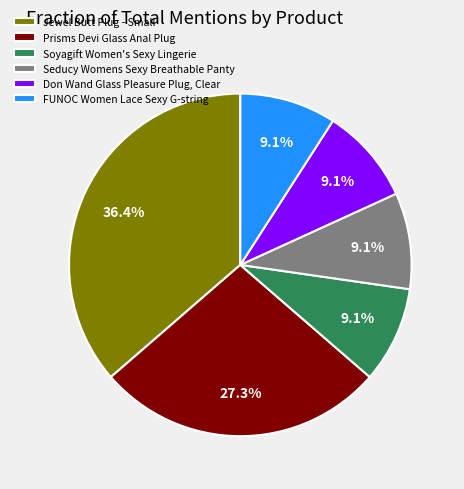

Between Prisms Devi Glass Anal Plug and Don Wand Glass Pleasure Plug, Clear, which is larger?

Prisms Devi Glass Anal Plug